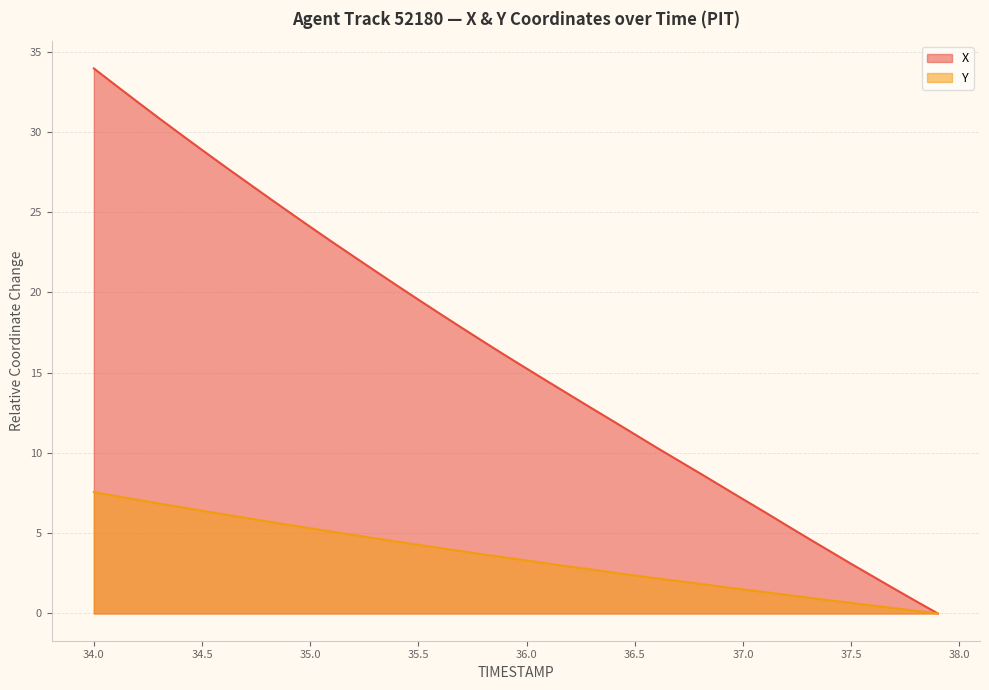

True or false: Y and X intersect in this chart.

False